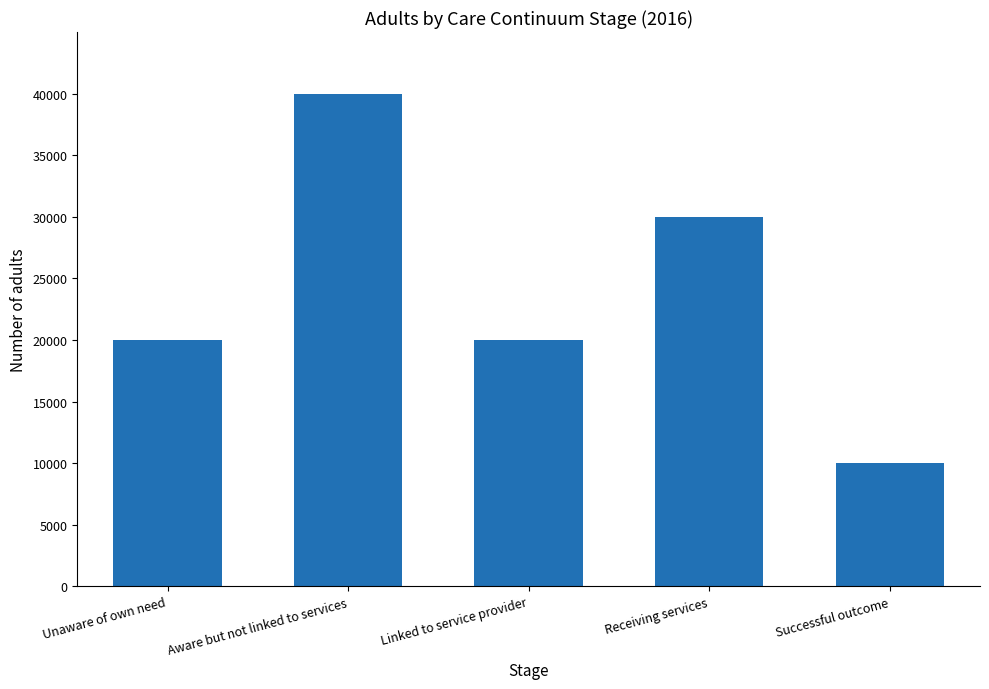

What is the approximate value at Successful outcome, to the nearest 100?

10000